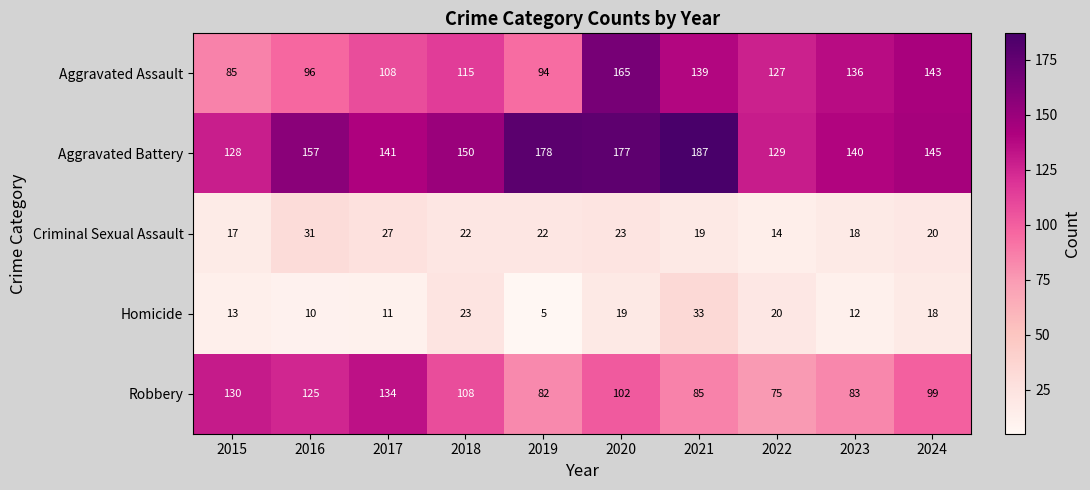

What is the difference between the Criminal Sexual Assault values at 2021 and 2022?

5